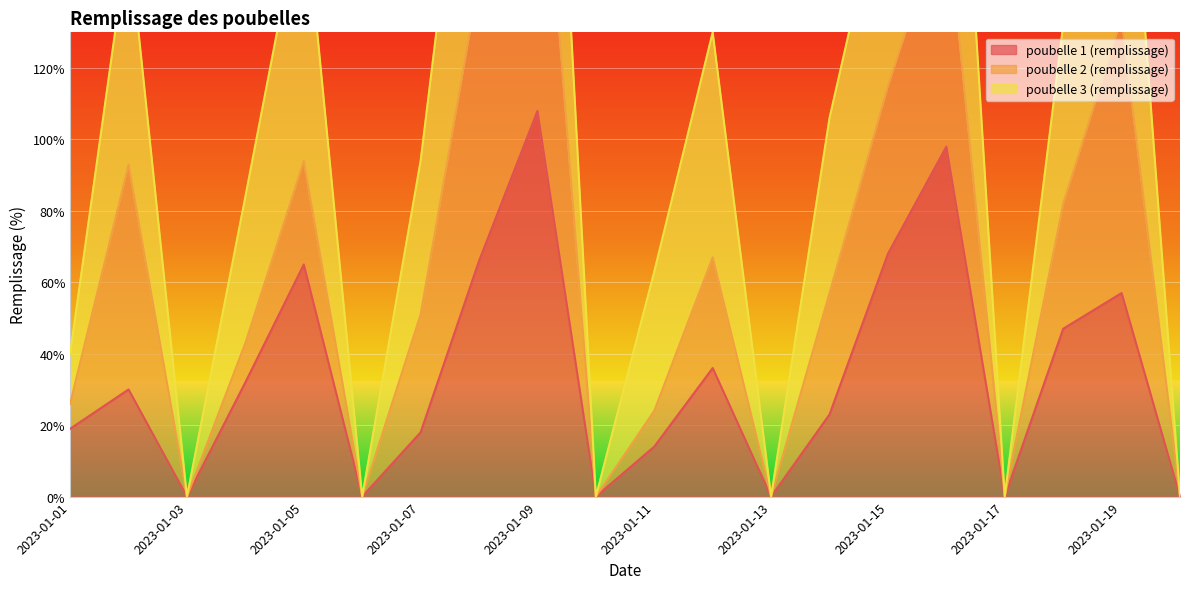

Which label corresponds to the largest value in the chart?

2023-01-09